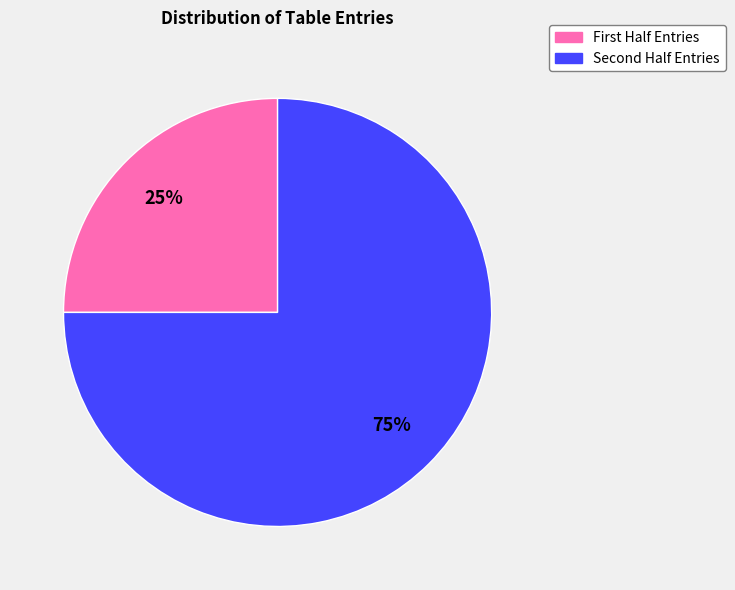

To the nearest percent, what is the difference between the largest and smallest slice percentages?

50%